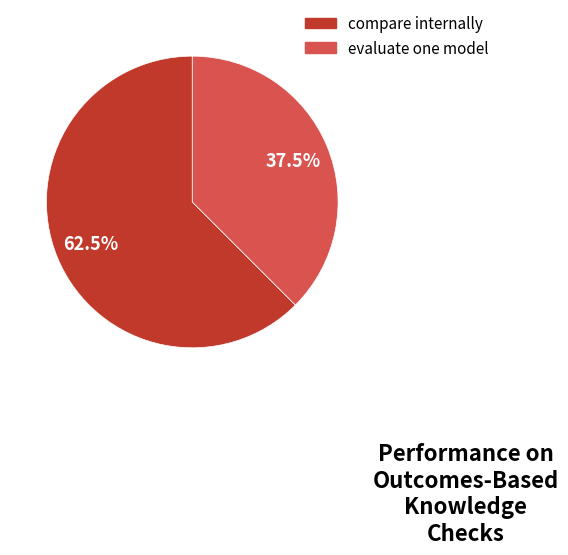

To the nearest percent, what is the difference between the evaluate one model and compare internally slice percentages?

25%